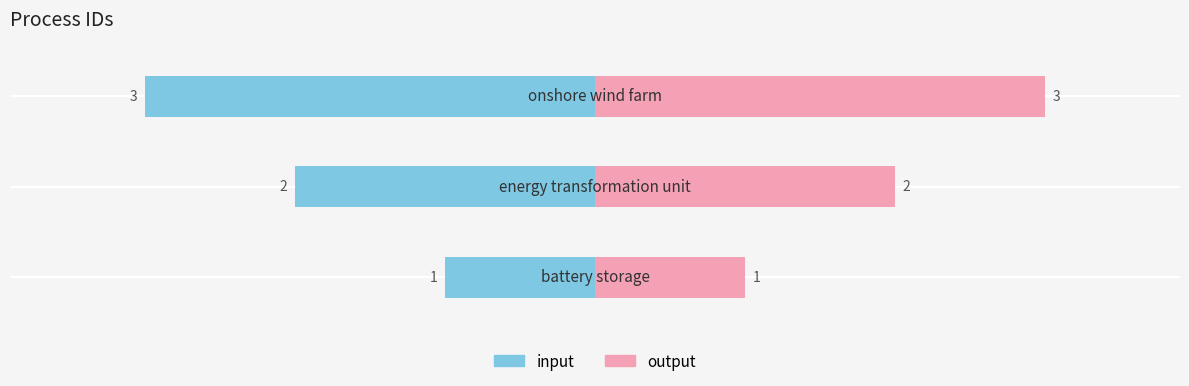

True or false: output has a value of 46 at −20.

False